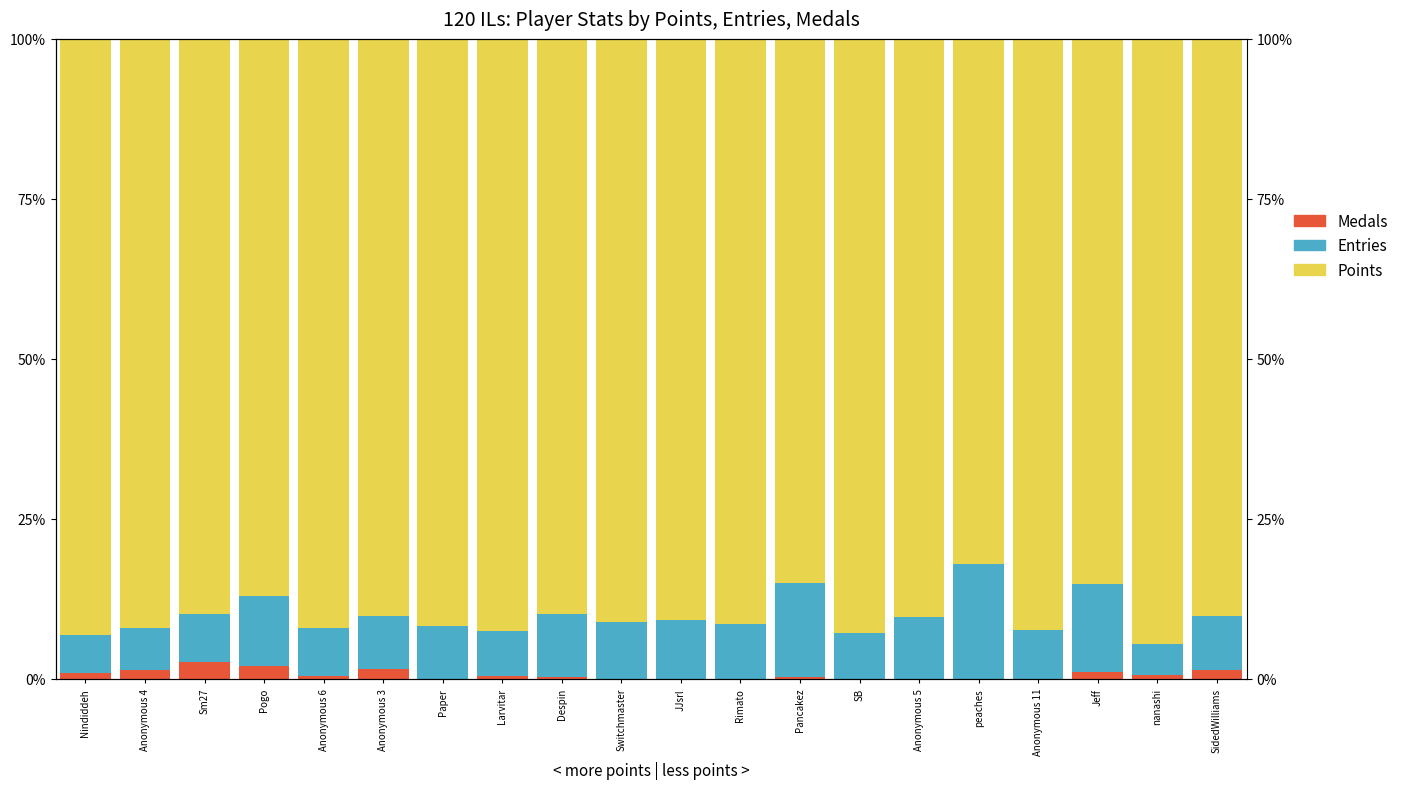

Between Nindiddeh and Anonymous 6, which series saw the biggest shift?

Entries